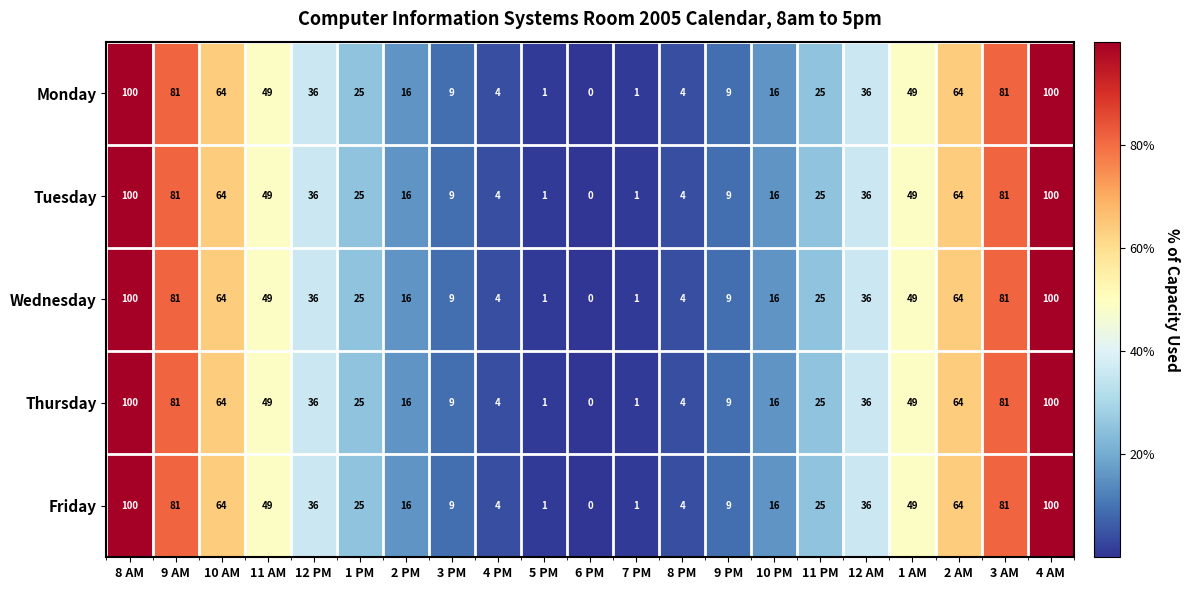

Where does the Friday series first go above 25?

8 AM